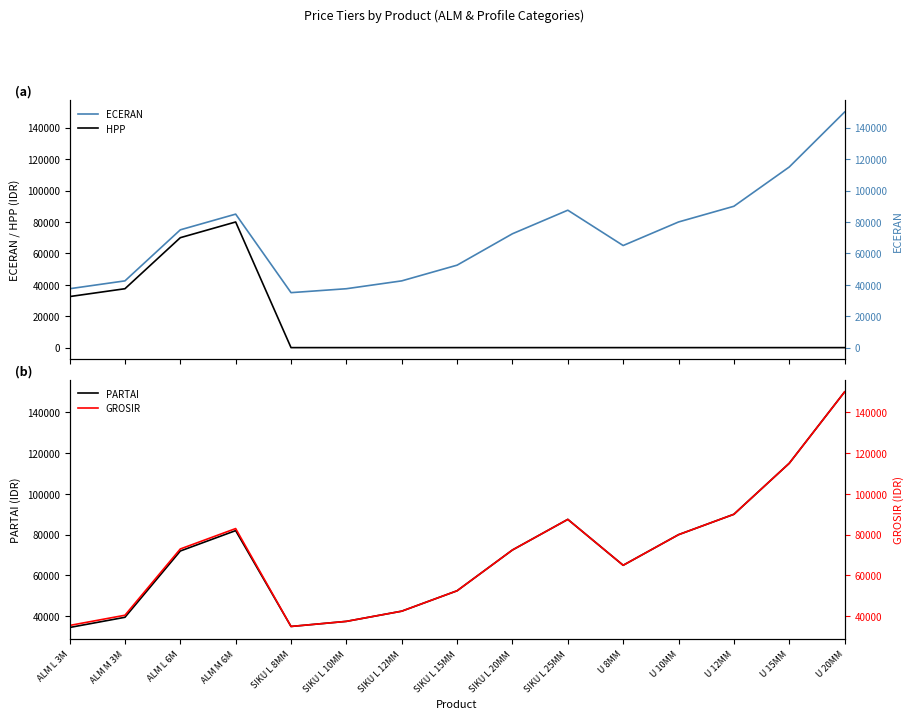

At how many categories does at least one series exceed 94024?

2